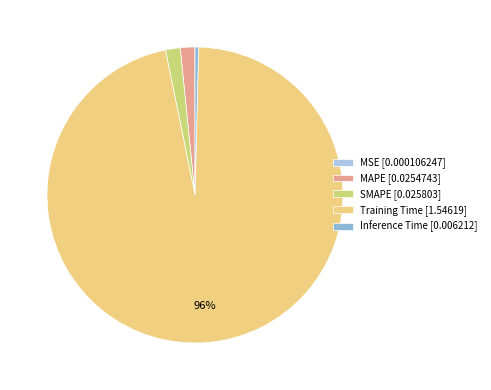

Is there a majority slice in this chart?

Yes